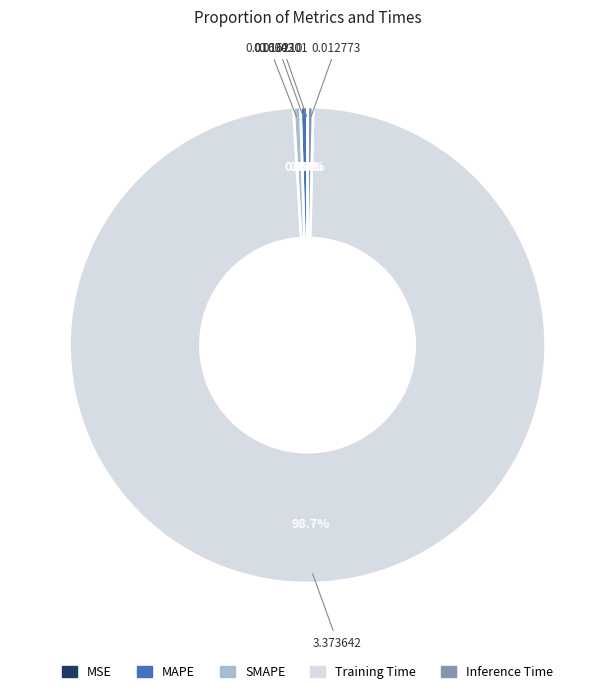

To the nearest percent, what percentage of the pie is Training Time?

99%